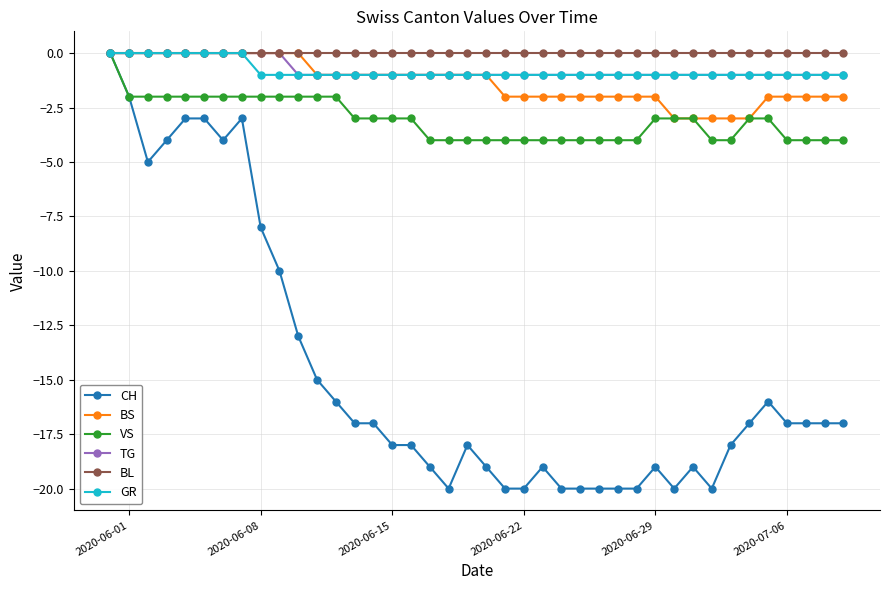

Reading right to left, transcribe all the data shown in this chart.

CH: -17	-17	-17	-17	-16	-17	-18	-20	-19	-20	-19	-20	-20	-20	-20	-20	-19	-20	-20	-19	-18	-20	-19	-18	-18	-17	-17	-16	-15	-13	-10	-8	-3	-4	-3	-3	-4	-5	-2	0
BS: -2	-2	-2	-2	-2	-3	-3	-3	-3	-3	-2	-2	-2	-2	-2	-2	-2	-2	-2	-1	-1	-1	-1	-1	-1	-1	-1	-1	-1	0	0	0	0	0	0	0	0	0	0	0
VS: -4	-4	-4	-4	-3	-3	-4	-4	-3	-3	-3	-4	-4	-4	-4	-4	-4	-4	-4	-4	-4	-4	-4	-3	-3	-3	-3	-2	-2	-2	-2	-2	-2	-2	-2	-2	-2	-2	-2	0
TG: -1	-1	-1	-1	-1	-1	-1	-1	-1	-1	-1	-1	-1	-1	-1	-1	-1	-1	-1	-1	-1	-1	-1	-1	-1	-1	-1	-1	-1	-1	0	0	0	0	0	0	0	0	0	0
BL: 0	0	0	0	0	0	0	0	0	0	0	0	0	0	0	0	0	0	0	0	0	0	0	0	0	0	0	0	0	0	0	0	0	0	0	0	0	0	0	0
GR: -1	-1	-1	-1	-1	-1	-1	-1	-1	-1	-1	-1	-1	-1	-1	-1	-1	-1	-1	-1	-1	-1	-1	-1	-1	-1	-1	-1	-1	-1	-1	-1	0	0	0	0	0	0	0	0